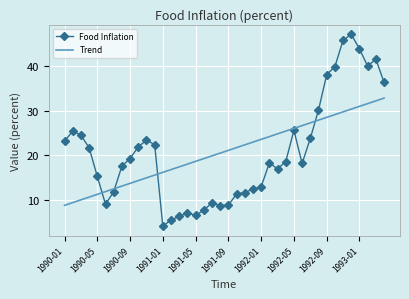

True or false: Food Inflation and Trend intersect in this chart.

True